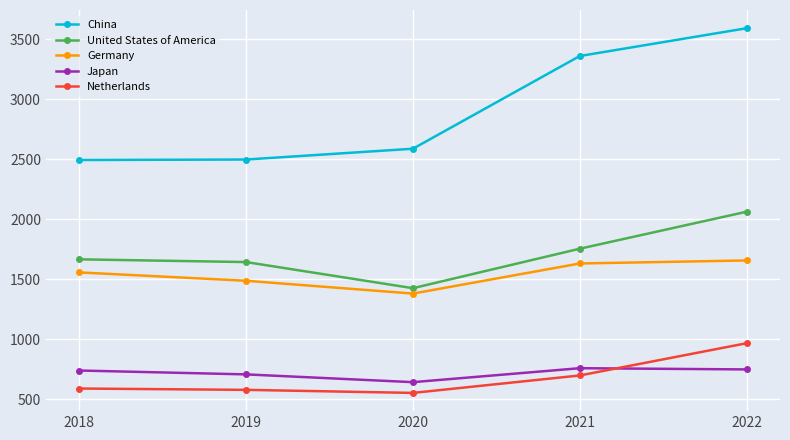

At which category does Germany reach its first local valley?

2020